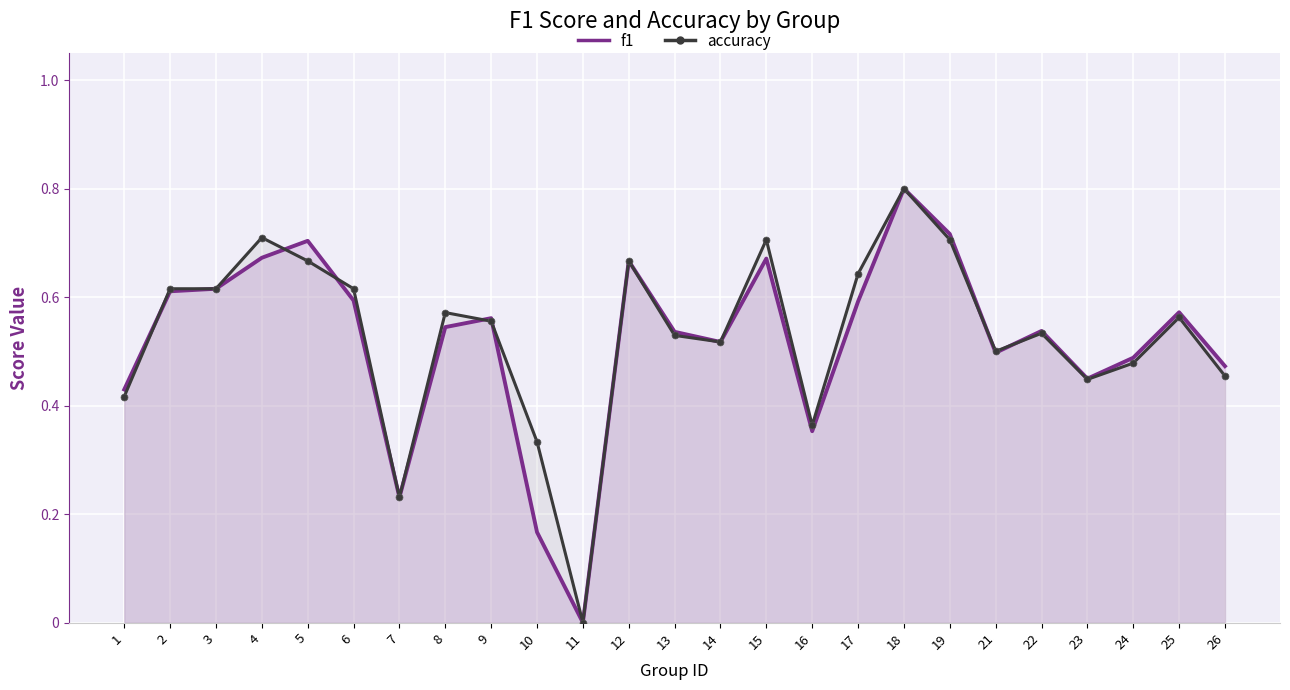

What is the total value across all series at 12?

1.3